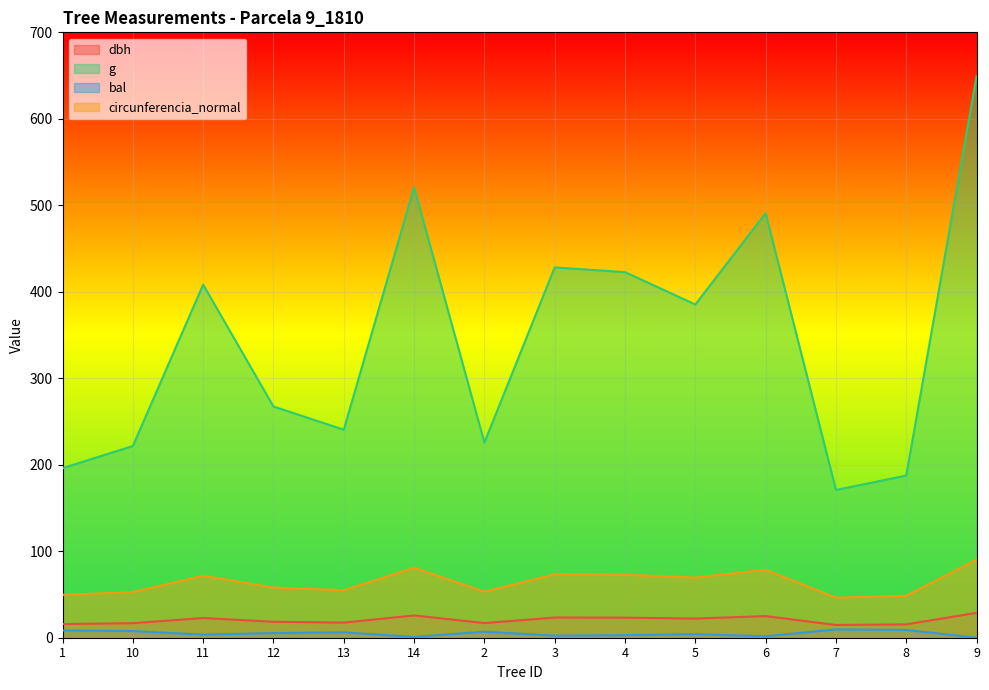

What is the total value across all series at 12?

349.1